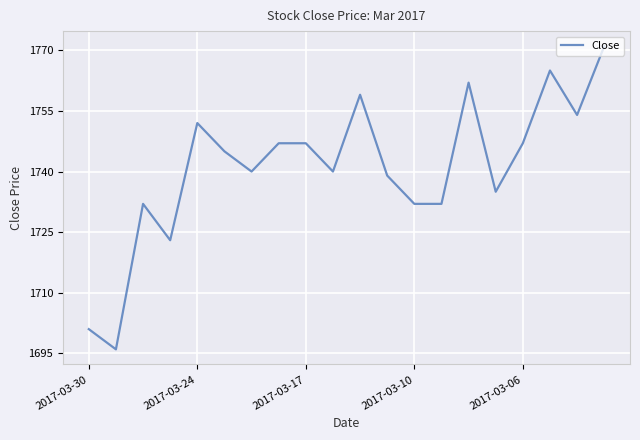

What is the maximum value shown in the chart?

1771